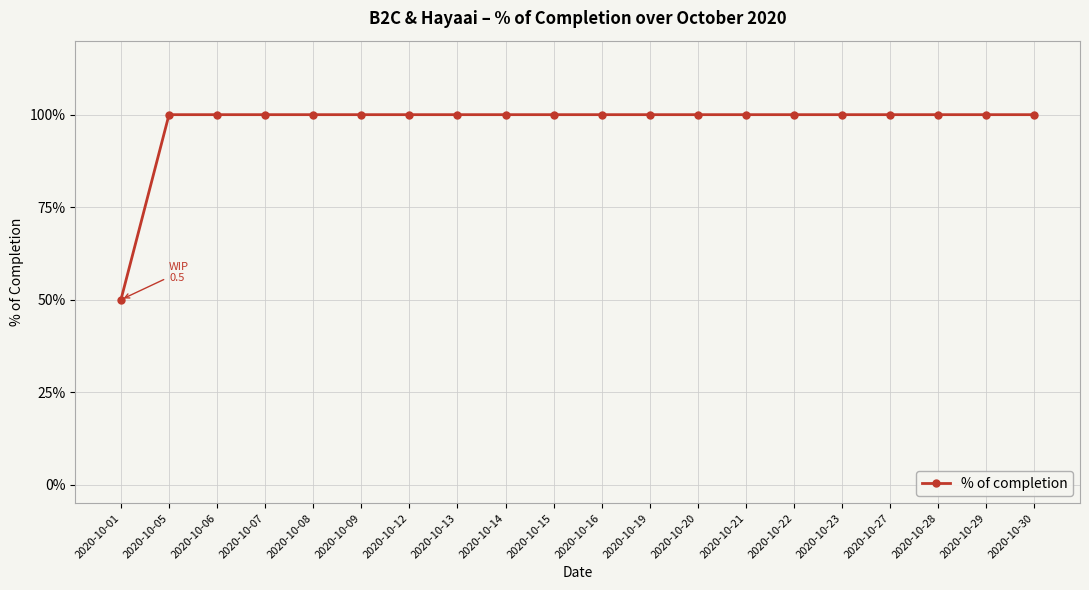

Is this an area chart (filled region under the line)?

No